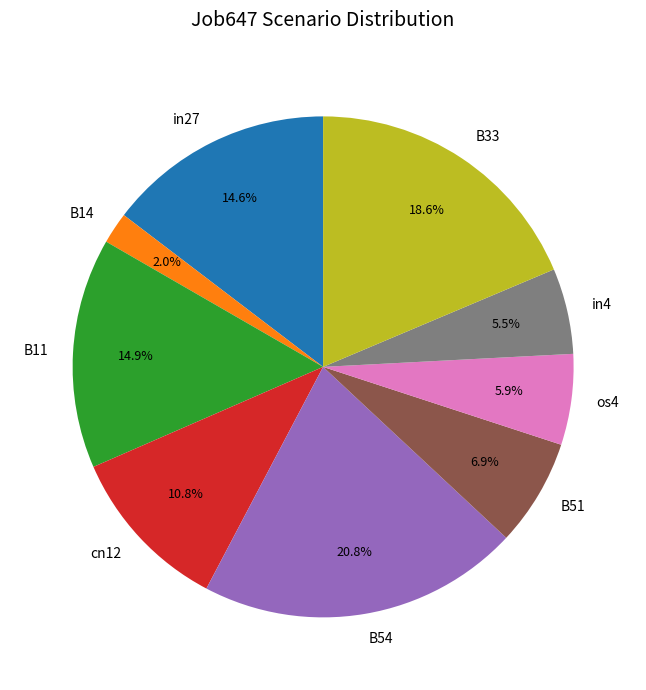

How much of the chart is everything except B14?

98.0%